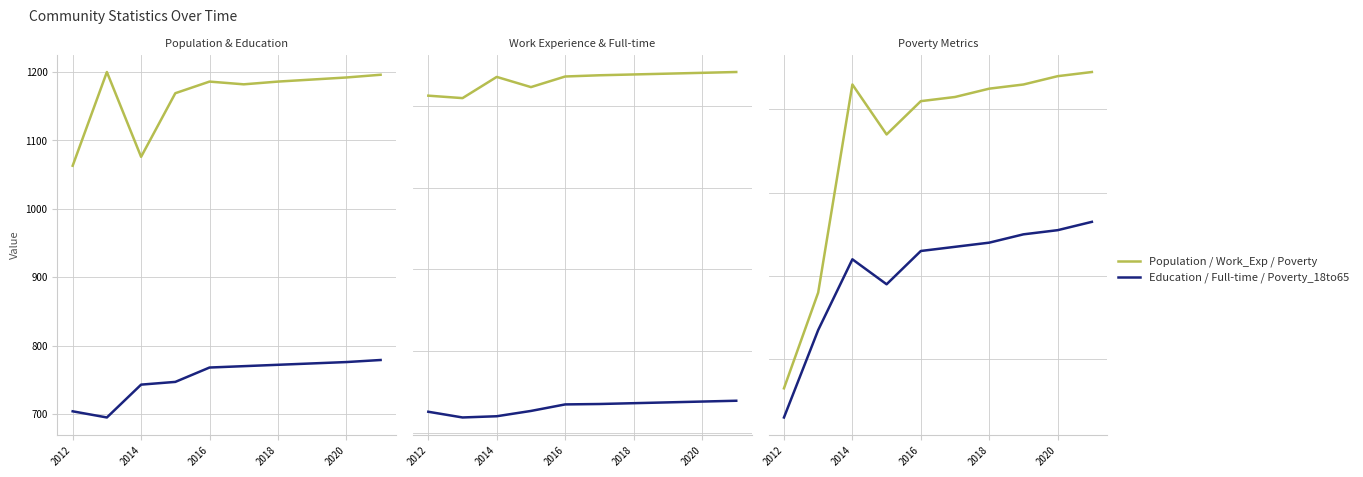

True or false: Education and Poverty cross at least once.

False